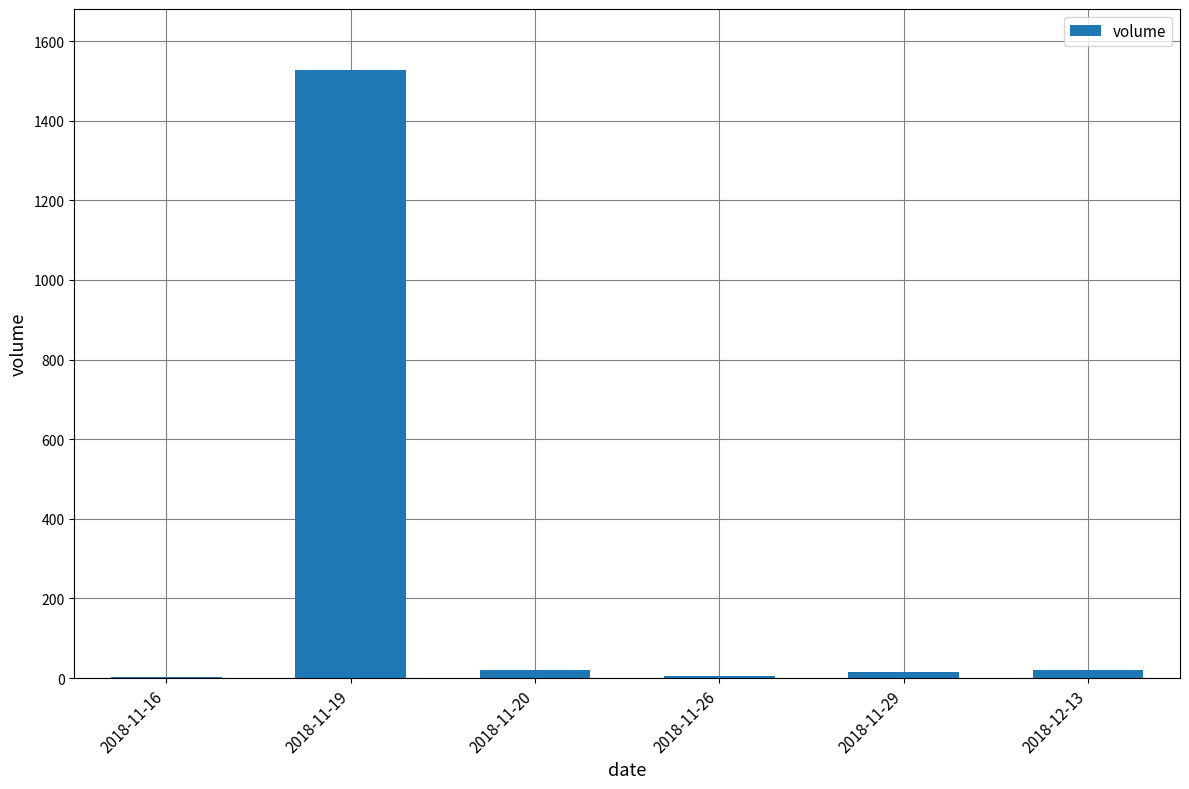

What is the sum of all values?

1592